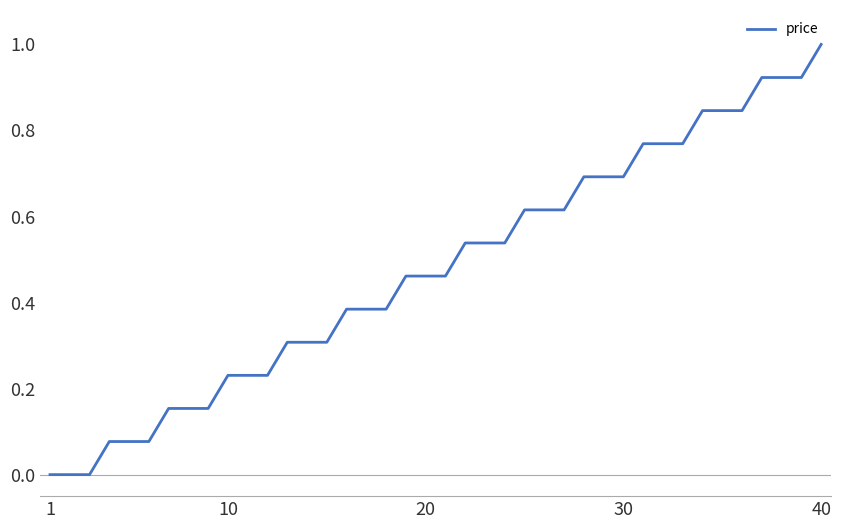

What is the maximum value shown in the chart?

1.0